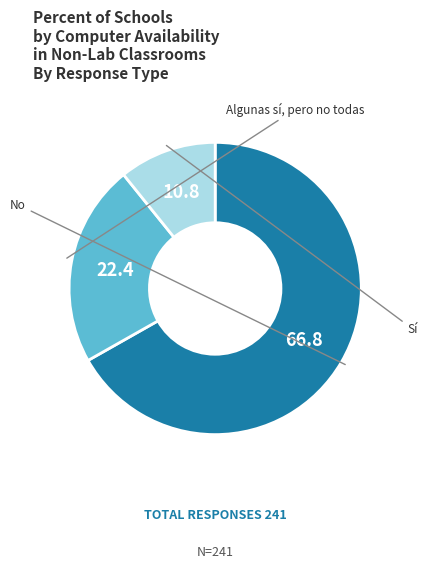

Is there any slice that represents more than half of the pie?

Yes